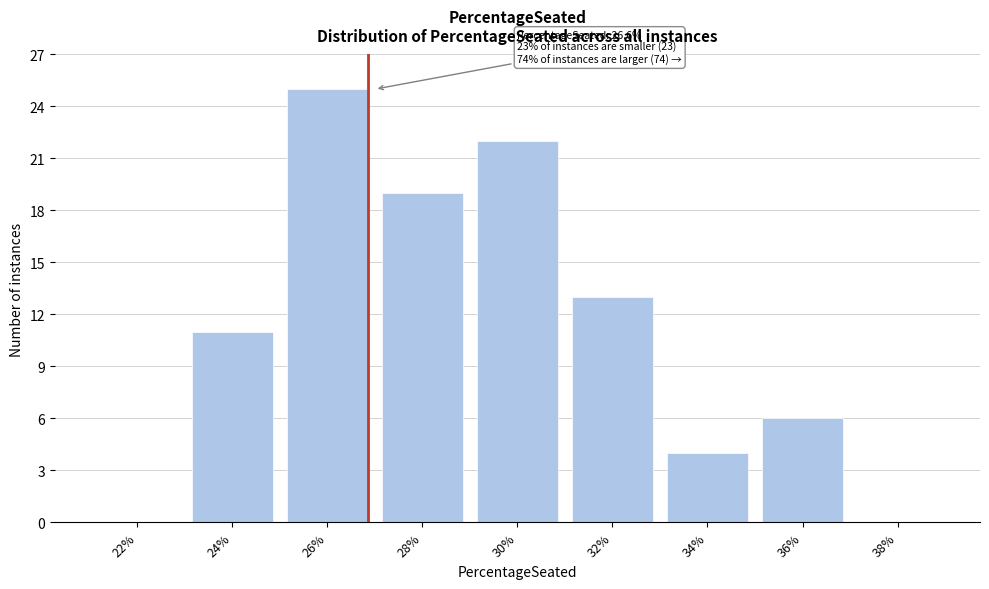

Reading left to right, transcribe all the data shown in this chart.

22%=0	24%=11	26%=25	28%=19	30%=22	32%=13	34%=4	36%=6	38%=0